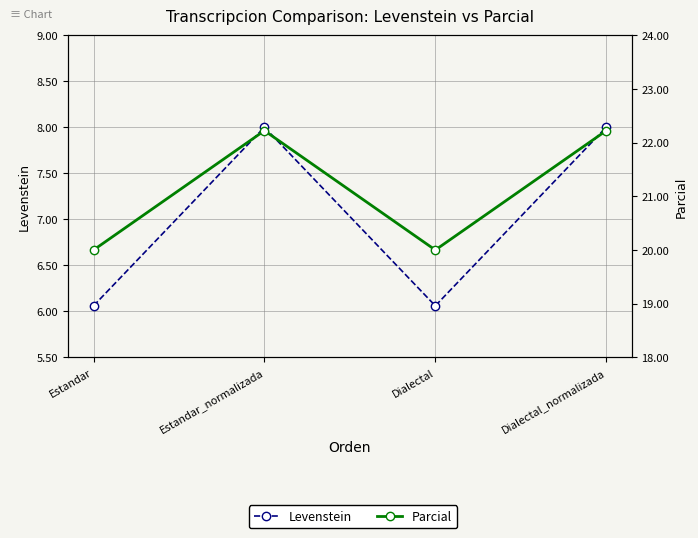

Where does the Parcial series first go above 22?

Estandar_normalizada